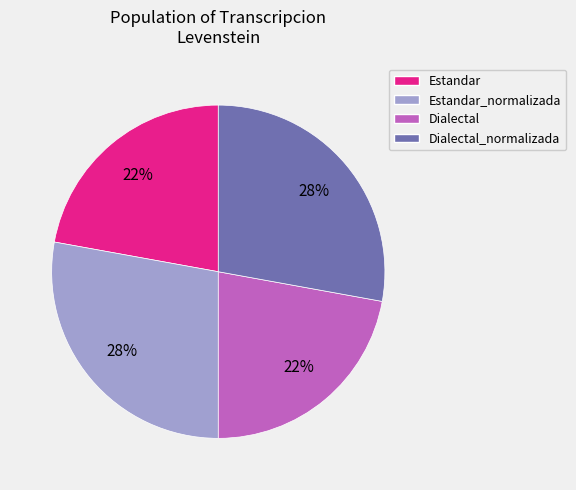

To the nearest percent, what is the average slice percentage?

25%